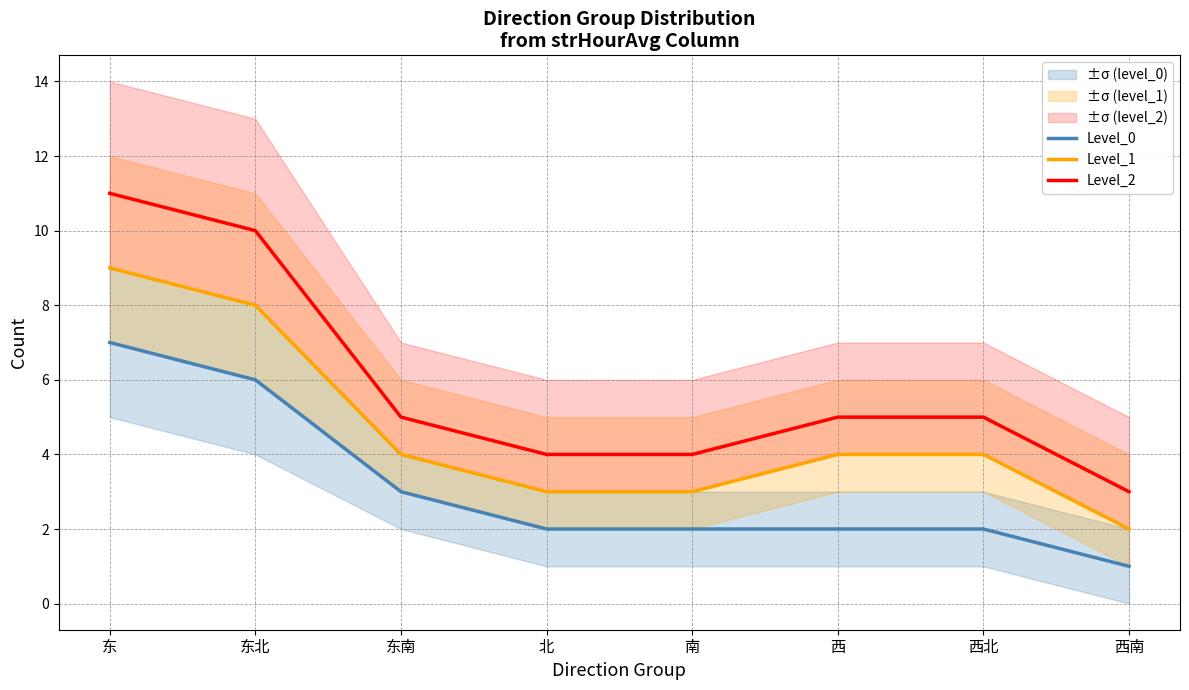

True or false: Level_0 and Level_1 cross at least once.

False